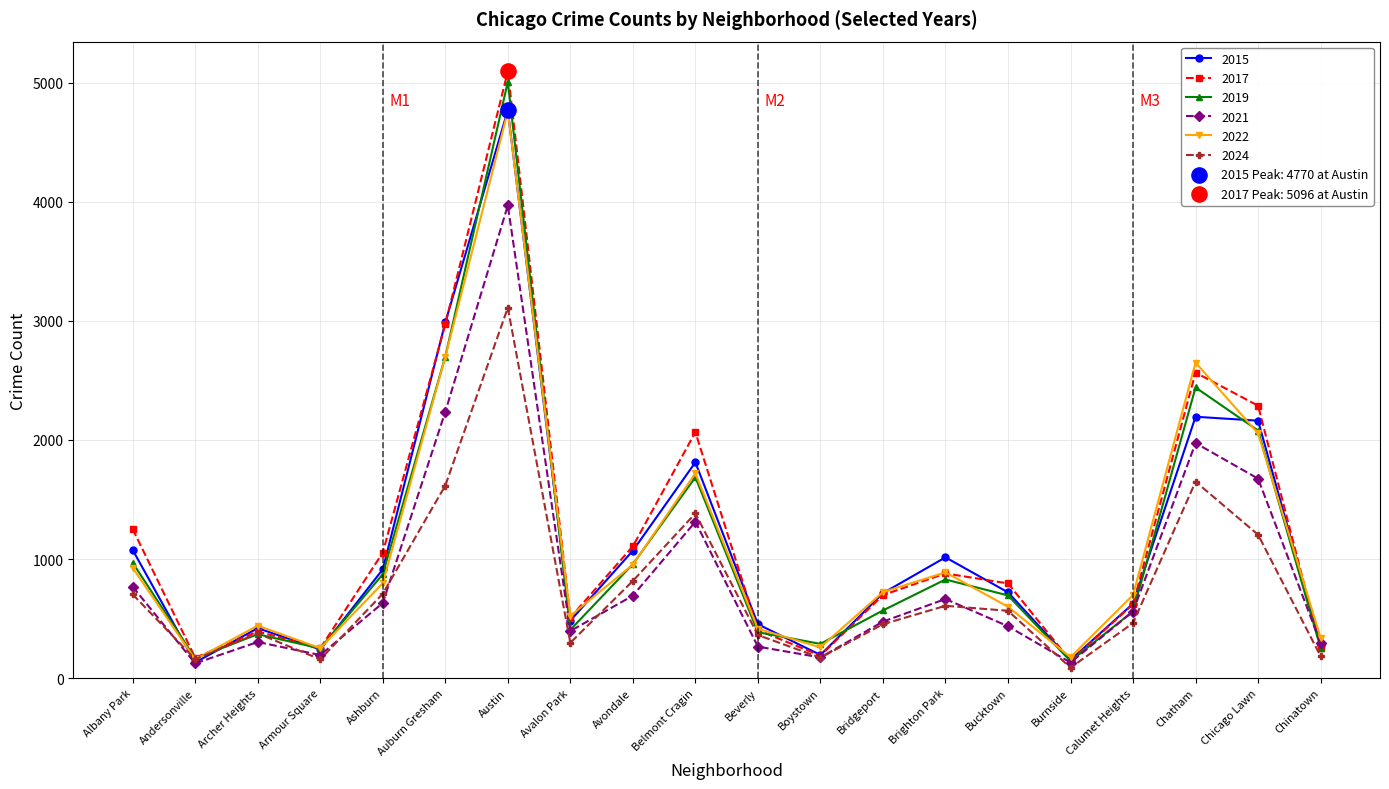

Which series has the widest spread of values?

2017